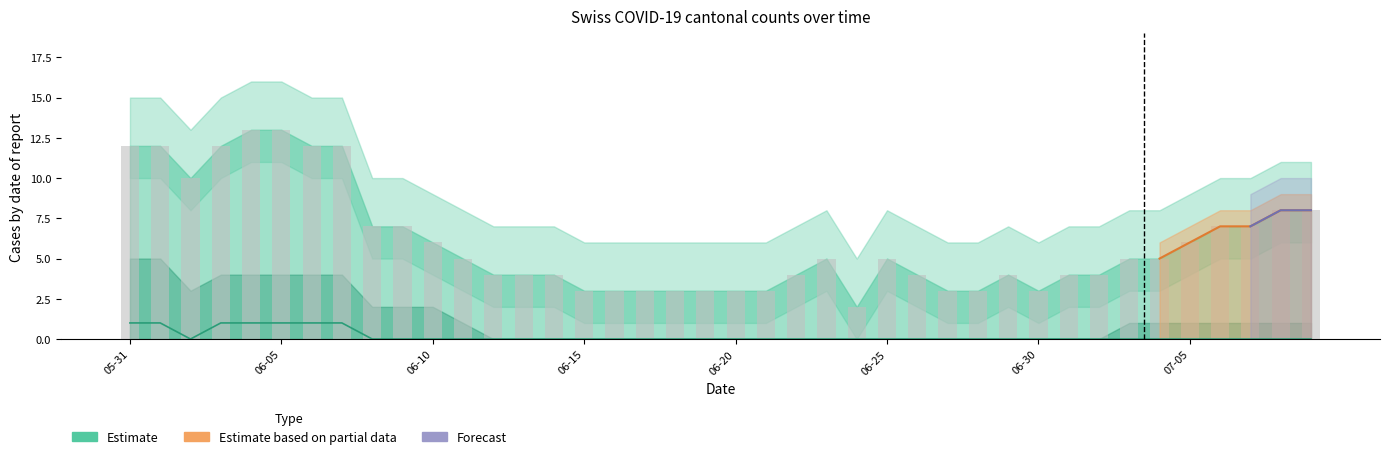

What is the difference between the highest and lowest values at 2020-07-06?

7